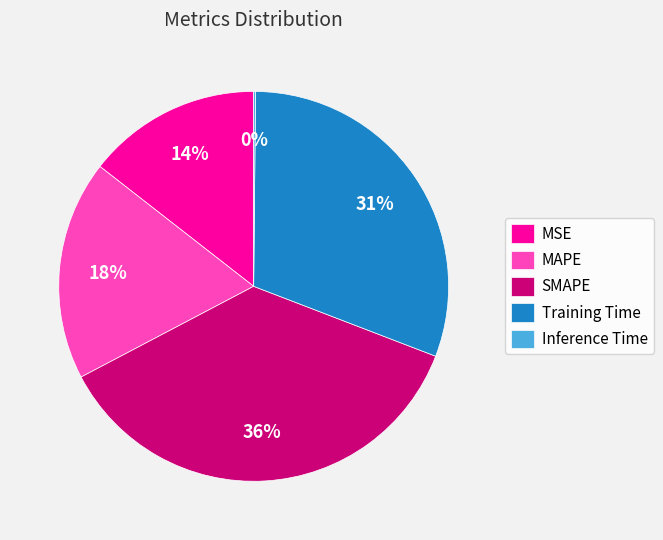

To the nearest percent, what portion does MAPE represent?

18%